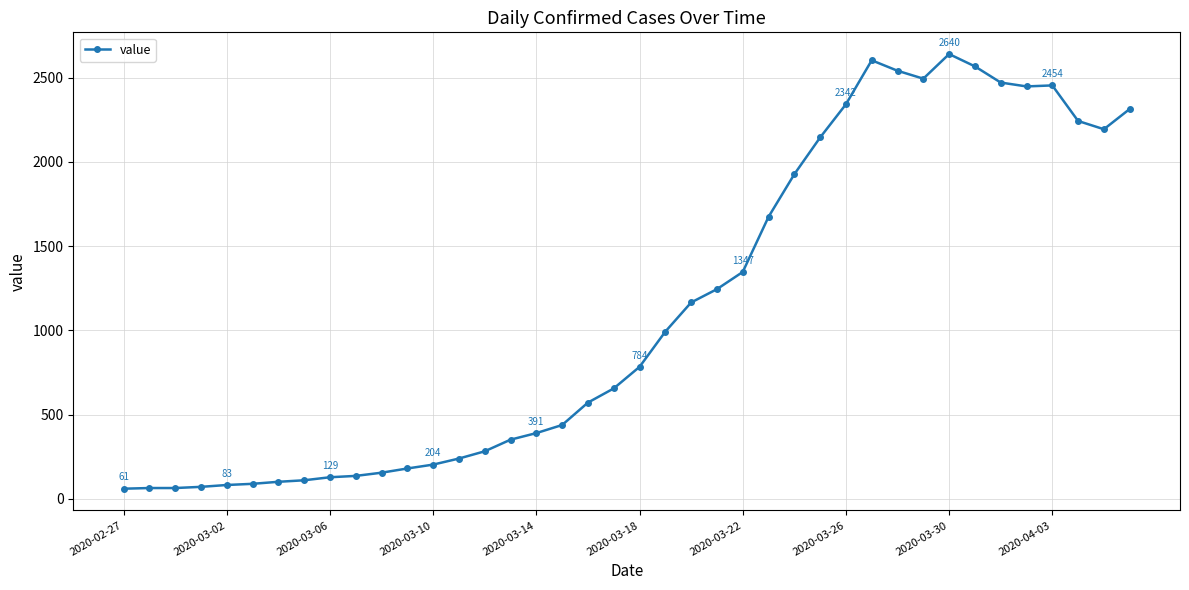

What is the average value?

1125